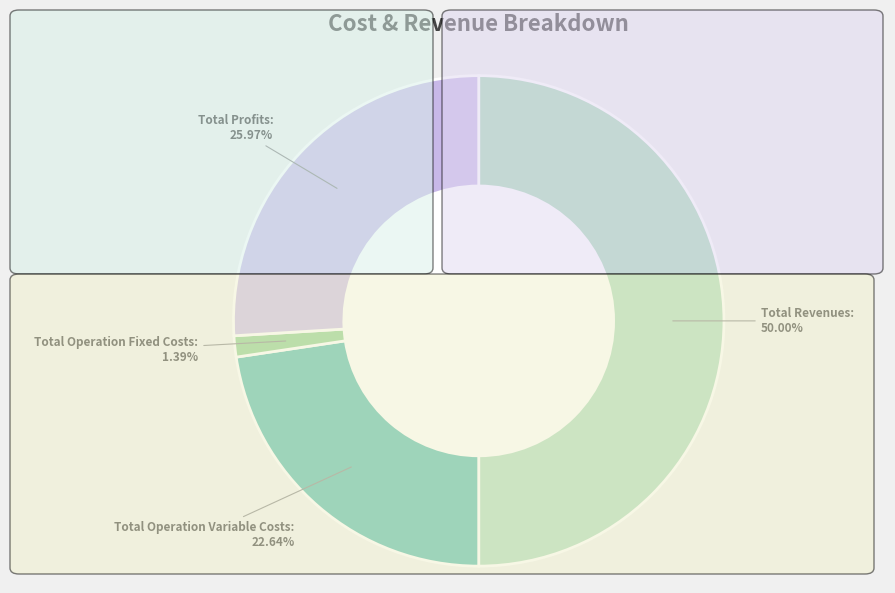

Is the sum of Total Operation Variable Costs and Total Revenues greater than half?

Yes